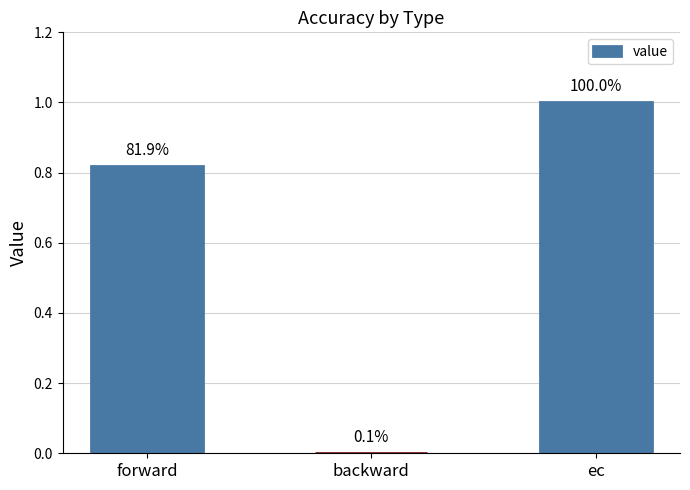

Is it true that the value at forward is 1.5?

False